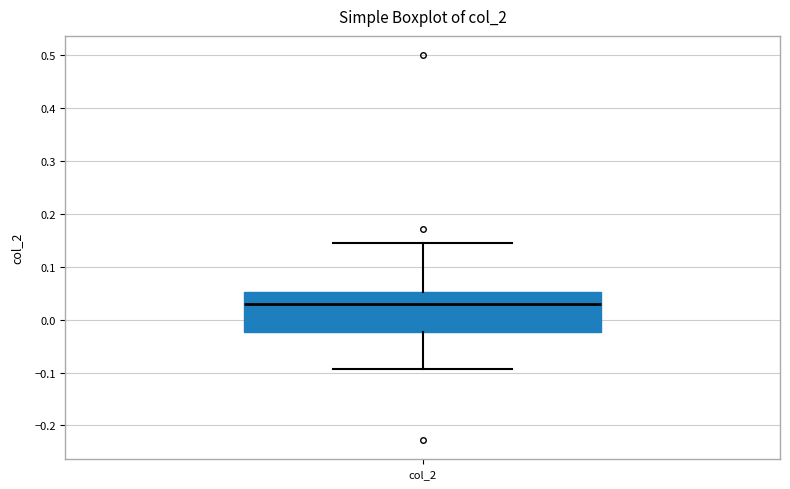

Transcribe this box plot: give where the median line is, the range the box spans, and where the two whiskers end, as read against the y-axis. The values are not printed on the chart, so give them approximately, as read against the axis.

median 0.03, box -0.02 to 0.05, whiskers -0.09 to 0.14